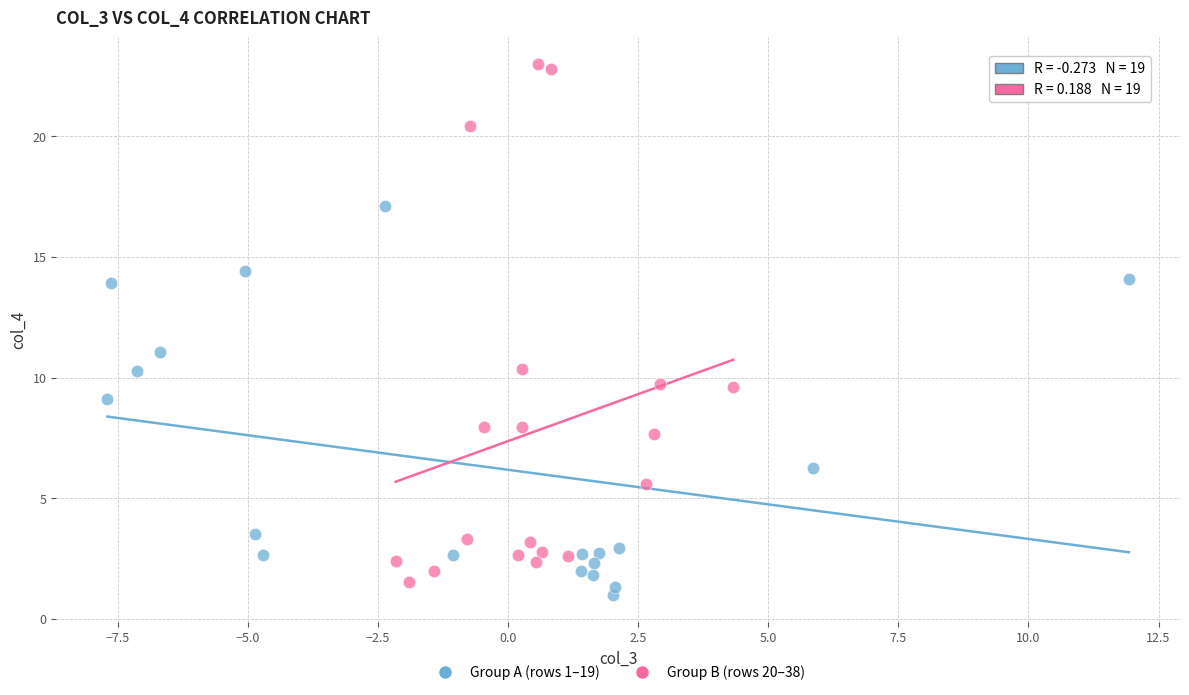

Which series reaches the maximum Y coordinate?

Group B (rows 20–38)